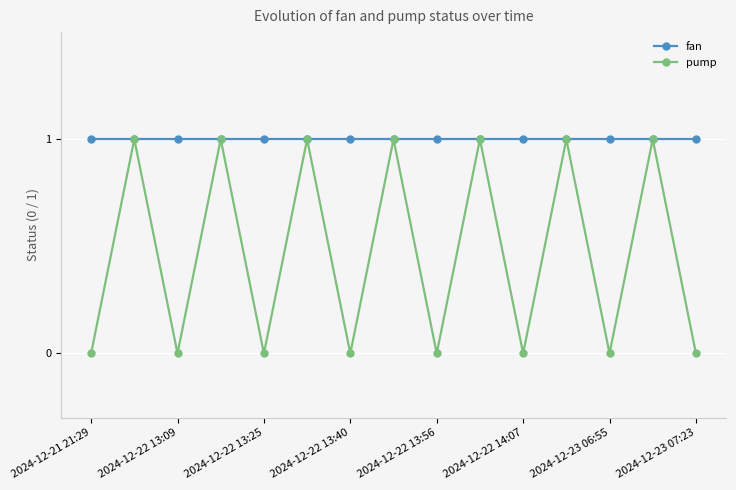

True or false: pump has more than 2 points higher than both neighbors.

True